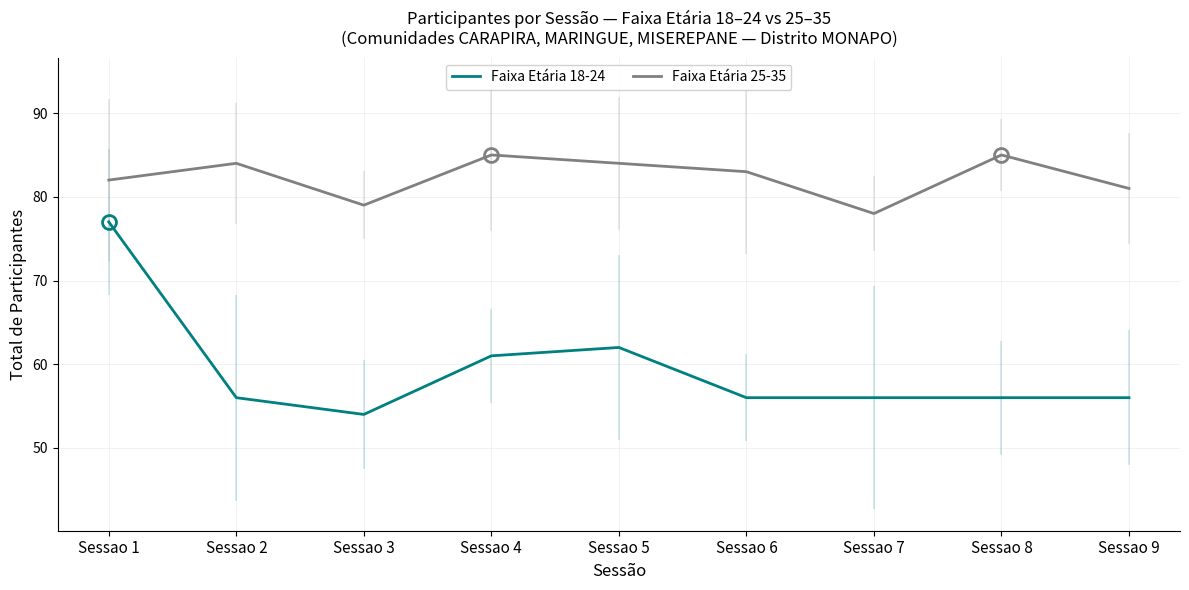

True or false: Faixa Etária 25-35 and Faixa Etária 18-24 cross at least once.

False